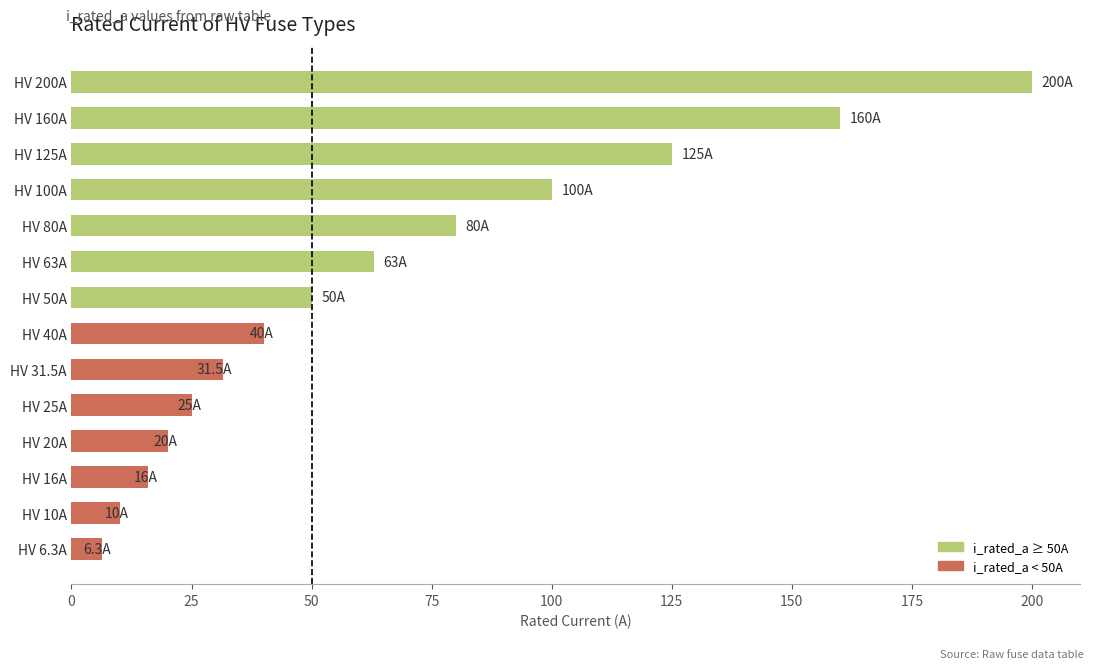

What is the average value?

66.2